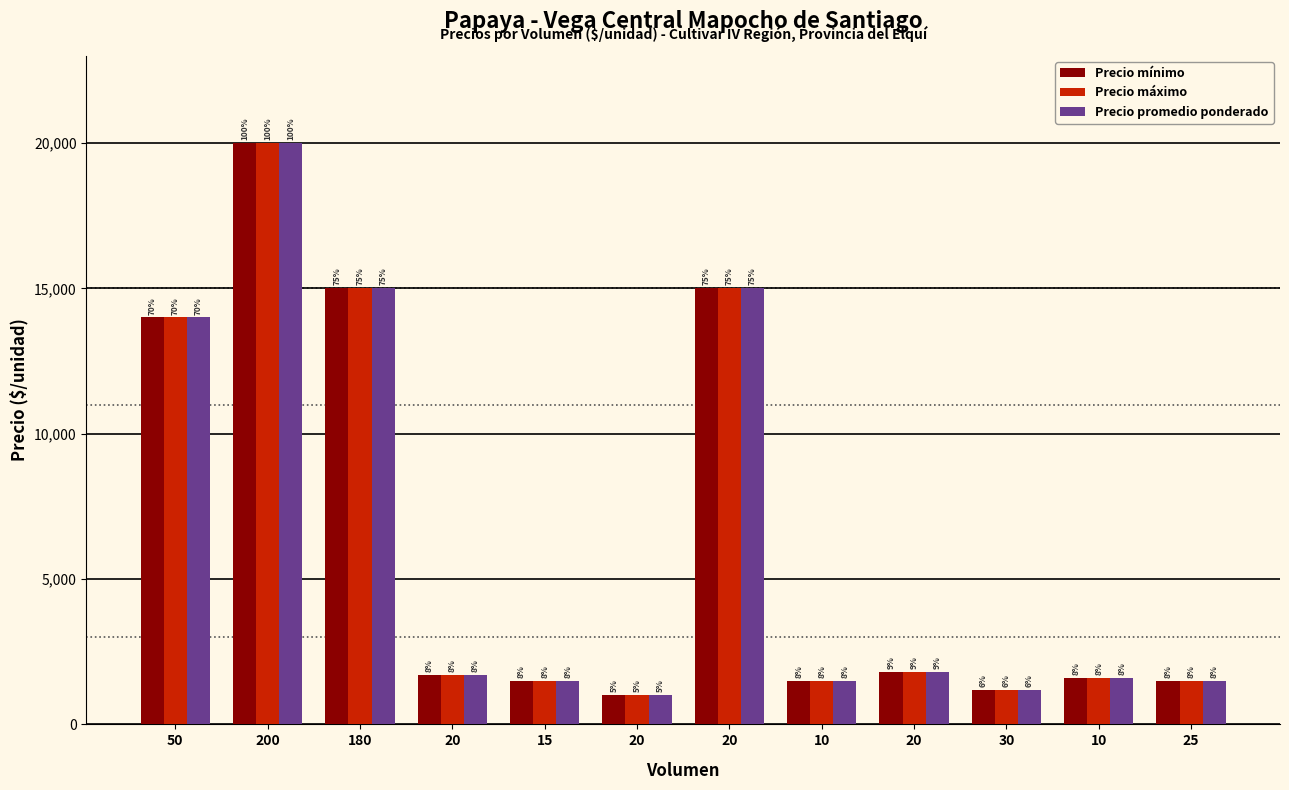

True or false: Precio mínimo has a value of 1500 at 15.

True